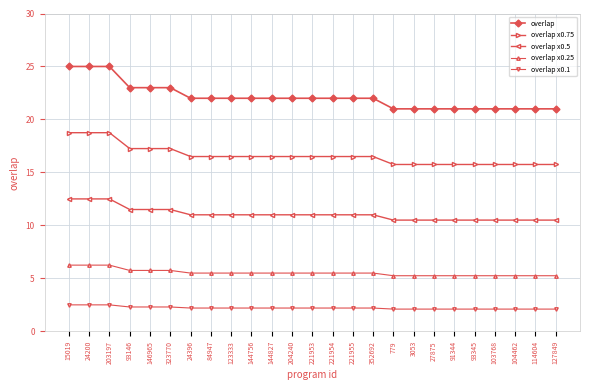

What is the maximum value shown in the chart?

25.0